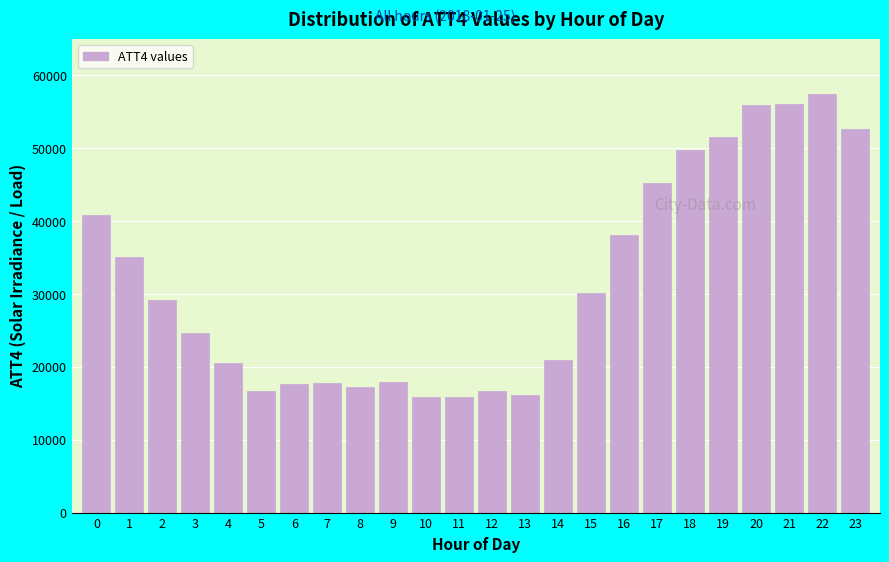

Is it true that the value at 17 is 69028?

False